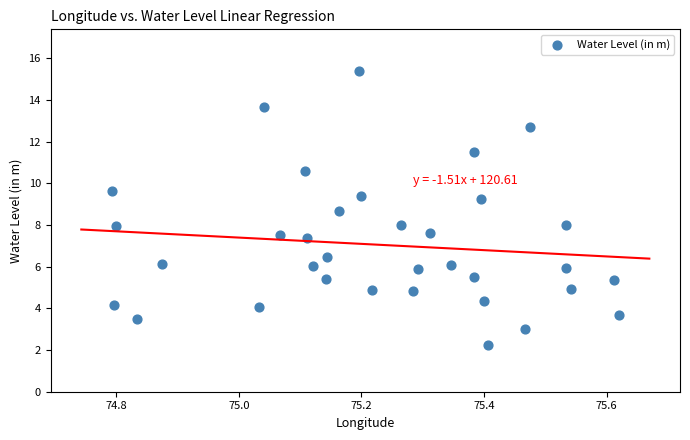

What is the range of X values (max minus min)?

0.8